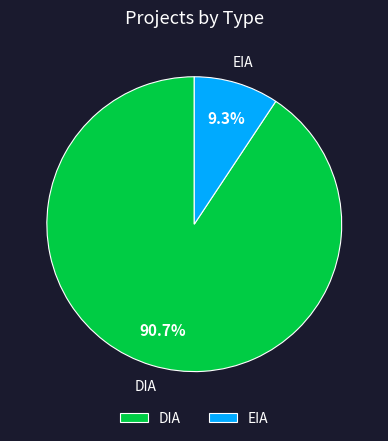

To the nearest percent, what is the combined percentage of DIA and EIA?

100%